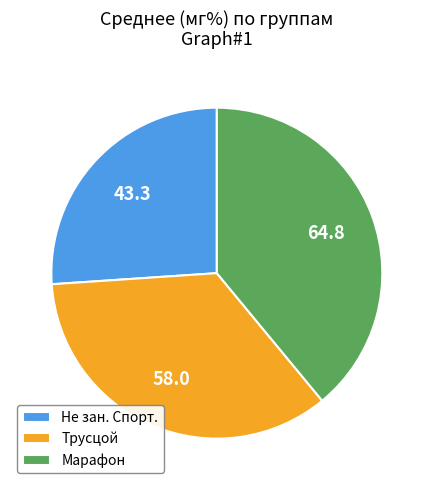

Is Не зан. Спорт. the majority of the pie?

No